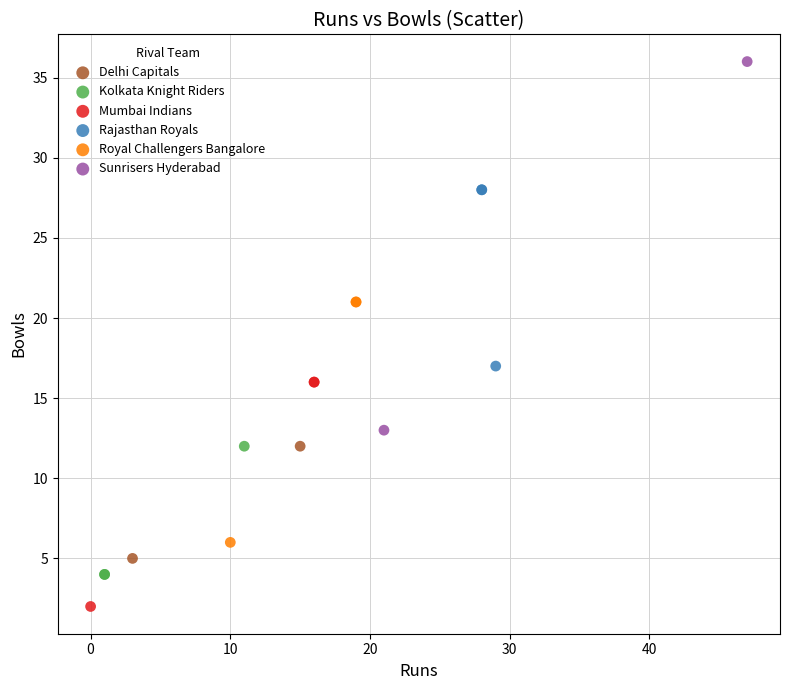

What are all the series names shown in the legend?

Delhi Capitals, Kolkata Knight Riders, Mumbai Indians, Rajasthan Royals, Royal Challengers Bangalore, Sunrisers Hyderabad